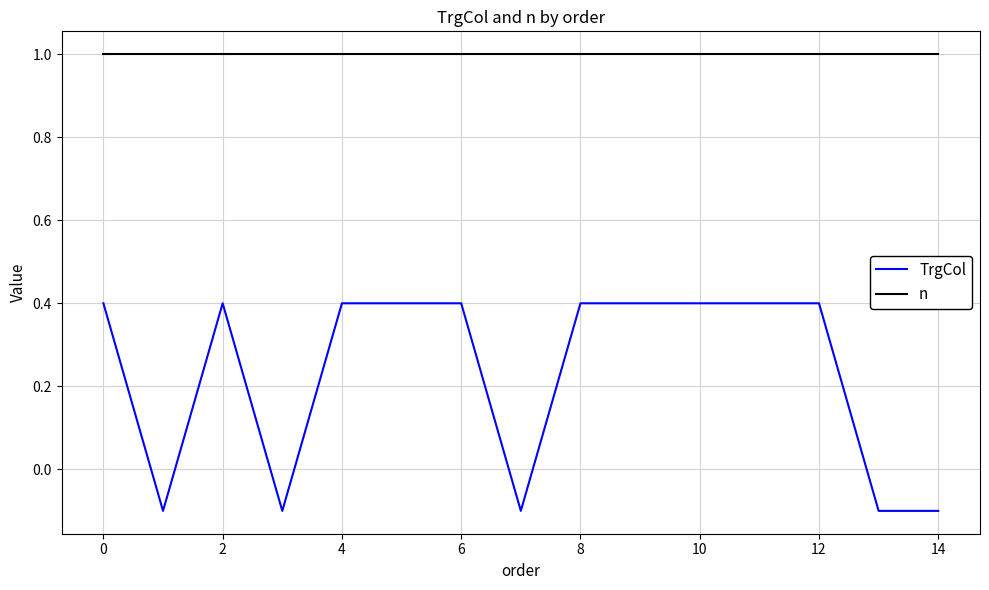

What are all the series names shown in the legend?

TrgCol, n